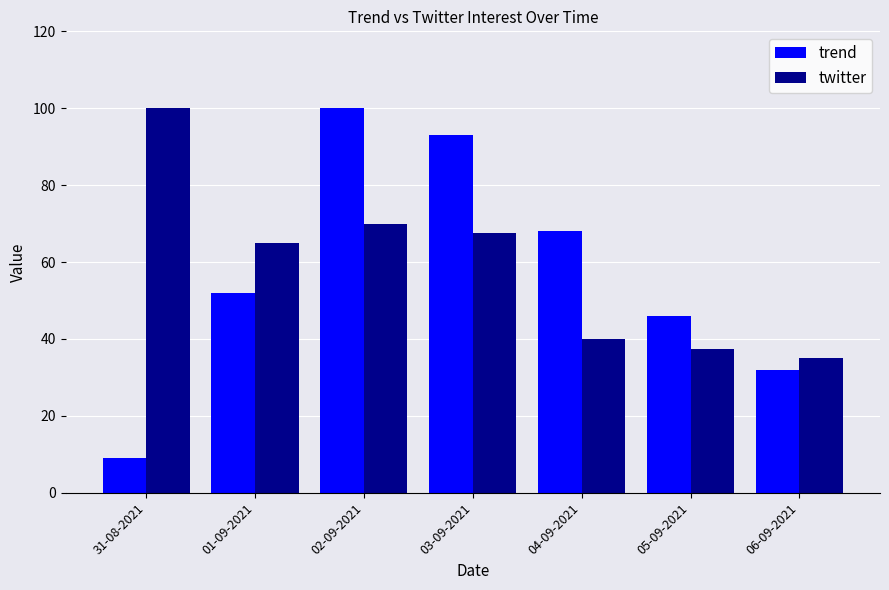

At which category is the sum across all series the highest?

02-09-2021